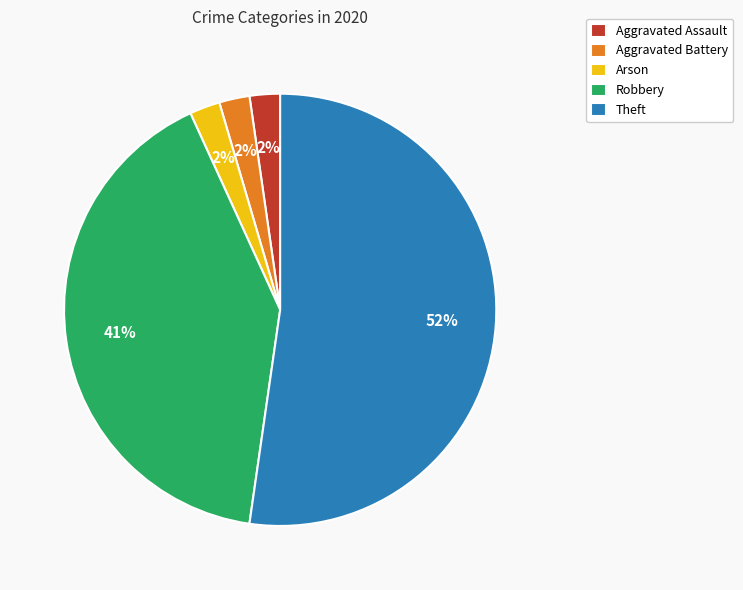

To the nearest percent, what percentage of the pie is Aggravated Assault?

2%